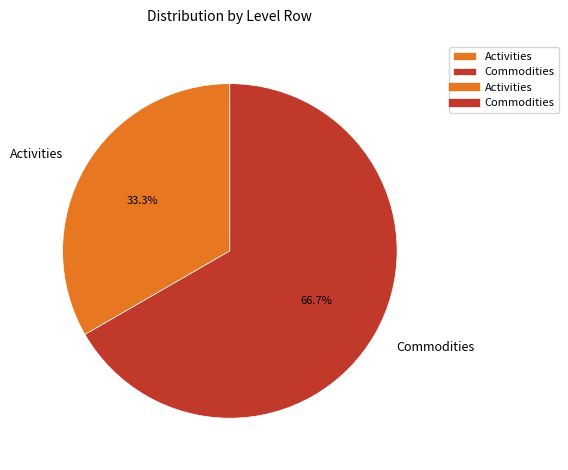

Which category accounts for the majority?

Commodities